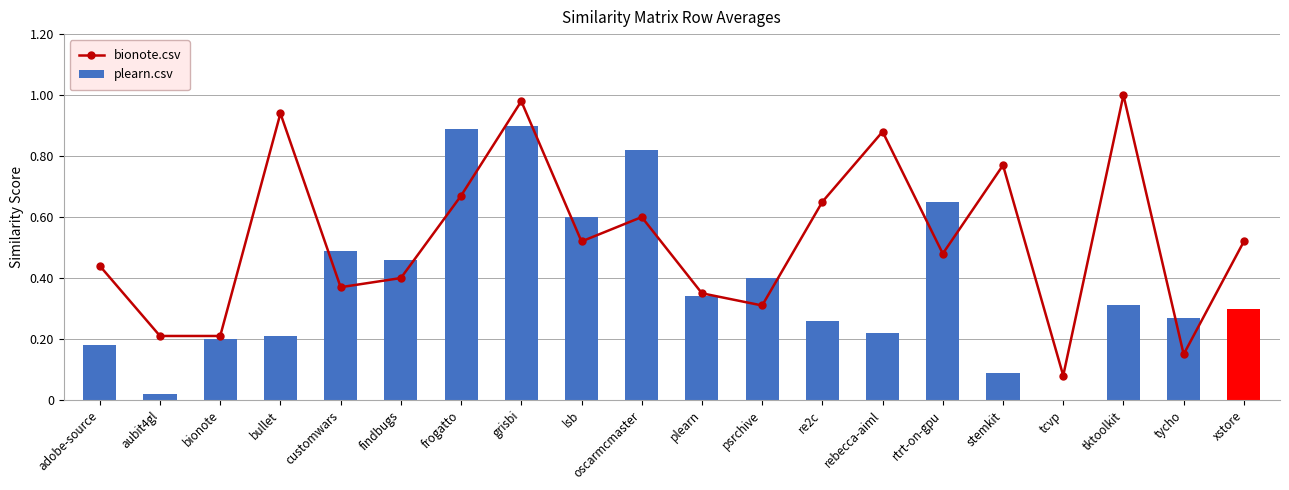

Between re2c and tycho, which series saw the biggest shift?

bionote.csv